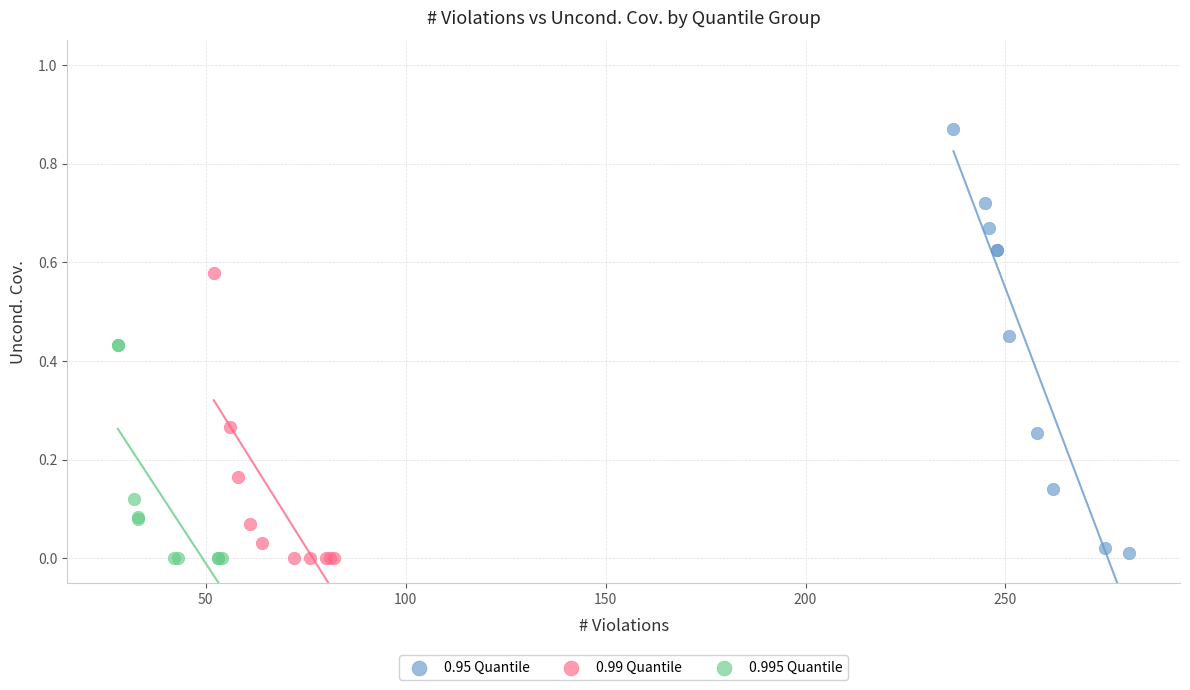

Which series contains the highest Y value?

0.95 Quantile